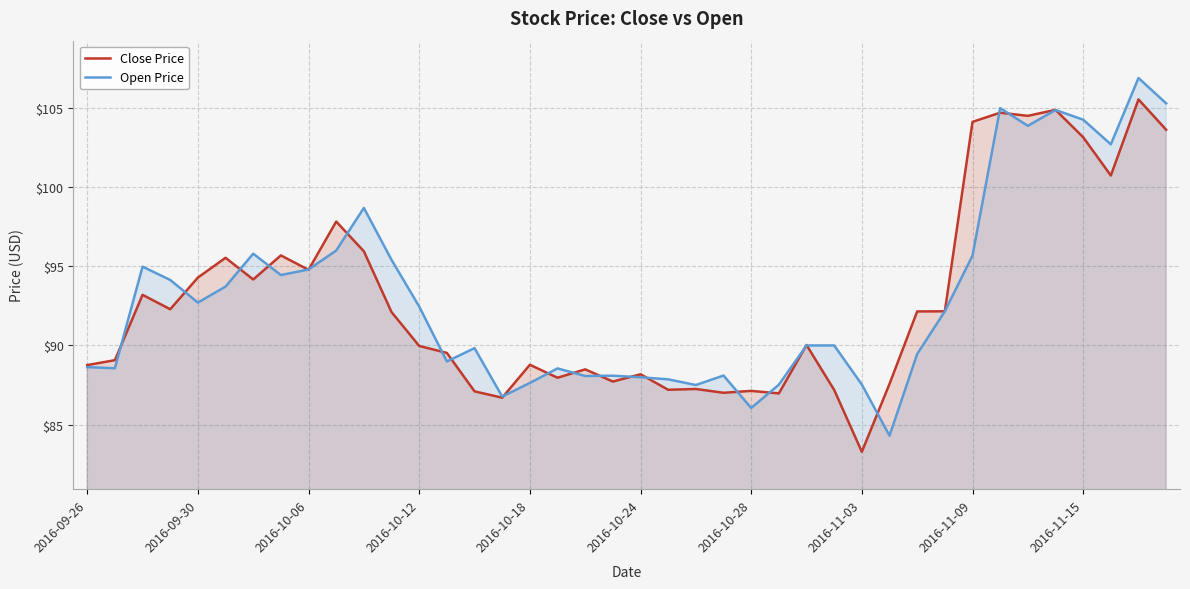

Is it true that Open Price equals 40.3 at 31?

False